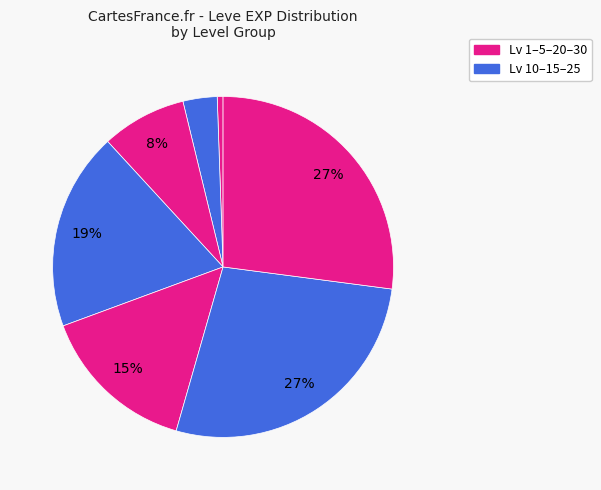

Count the number of slices in the pie.

7